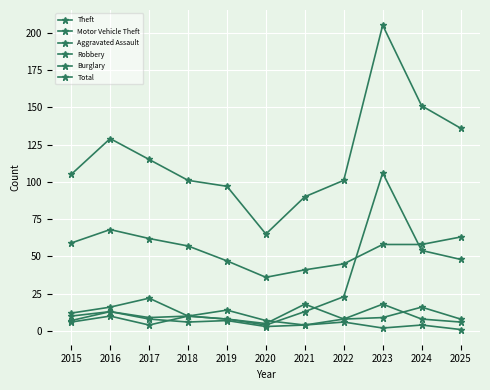

How many lines are shown in the chart?

6